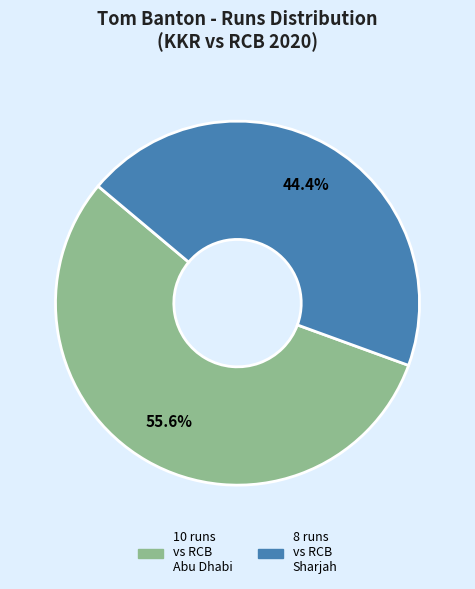

What percentage is NOT represented by 8 runs vs RCB Sharjah?

55.6%